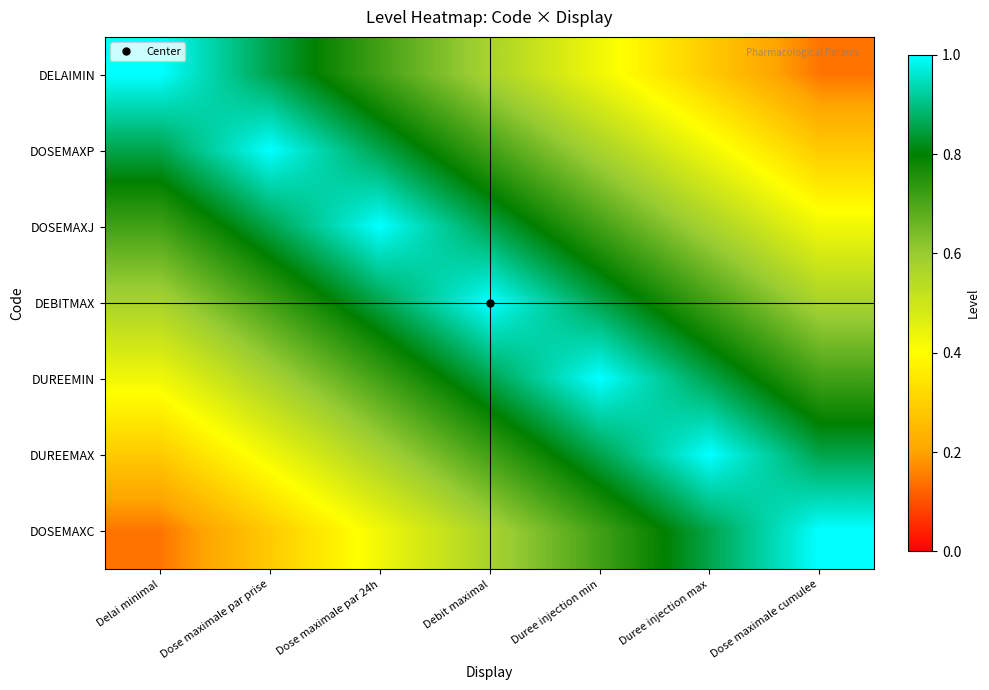

Reading left to right, what are all the values shown in this chart?

DELAIMIN: Delai minimal=1.0	Dose maximale par prise=0.9	Dose maximale par 24h=0.7	Debit maximal=0.6	Duree injection min=0.4	Duree injection max=0.3	Dose maximale cumulee=0.1
DOSEMAXP: Delai minimal=0.9	Dose maximale par prise=1.0	Dose maximale par 24h=0.9	Debit maximal=0.7	Duree injection min=0.6	Duree injection max=0.4	Dose maximale cumulee=0.3
DOSEMAXJ: Delai minimal=0.7	Dose maximale par prise=0.9	Dose maximale par 24h=1.0	Debit maximal=0.9	Duree injection min=0.7	Duree injection max=0.6	Dose maximale cumulee=0.4
DEBITMAX: Delai minimal=0.6	Dose maximale par prise=0.7	Dose maximale par 24h=0.9	Debit maximal=1.0	Duree injection min=0.9	Duree injection max=0.7	Dose maximale cumulee=0.6
DUREEMIN: Delai minimal=0.4	Dose maximale par prise=0.6	Dose maximale par 24h=0.7	Debit maximal=0.9	Duree injection min=1.0	Duree injection max=0.9	Dose maximale cumulee=0.7
DUREEMAX: Delai minimal=0.3	Dose maximale par prise=0.4	Dose maximale par 24h=0.6	Debit maximal=0.7	Duree injection min=0.9	Duree injection max=1.0	Dose maximale cumulee=0.9
DOSEMAXC: Delai minimal=0.1	Dose maximale par prise=0.3	Dose maximale par 24h=0.4	Debit maximal=0.6	Duree injection min=0.7	Duree injection max=0.9	Dose maximale cumulee=1.0